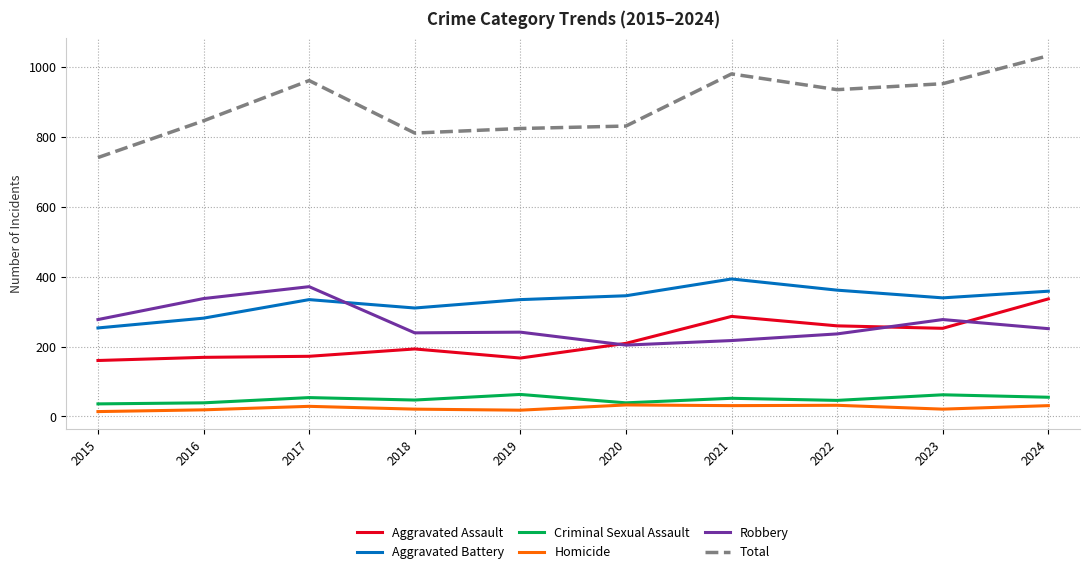

Is the value of Total at 2022 greater than the value of Criminal Sexual Assault at 2022?

Yes